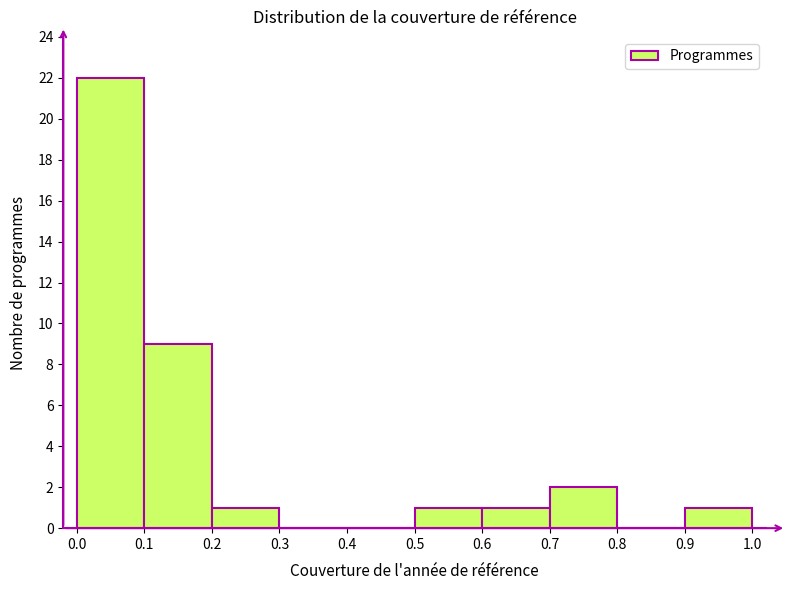

How tall is the bar that spans 0.0 to 0.1 on the x-axis? The values are not printed on the chart, so give them approximately, as read against the axis.

22